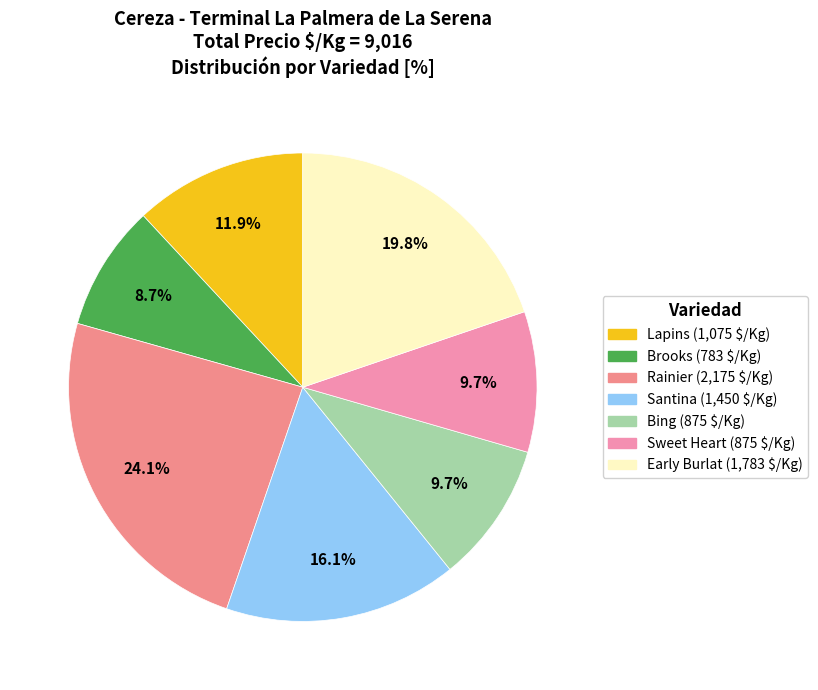

Does Rainier represent more than half of the total?

No